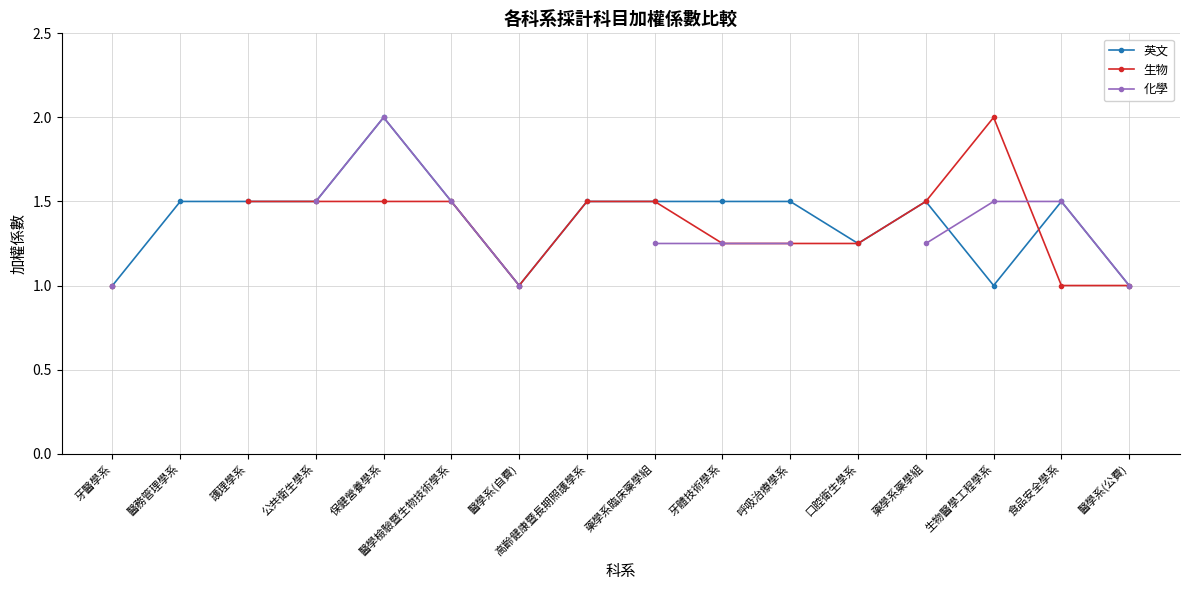

How many 生物 values are between 1 and 2?

15